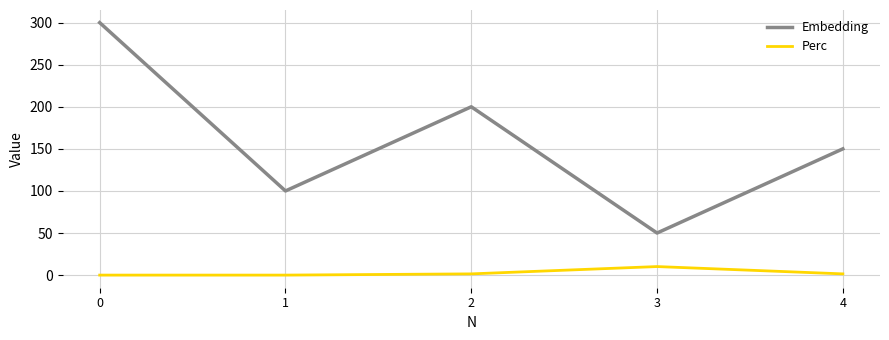

Count the number of categories in the chart.

5